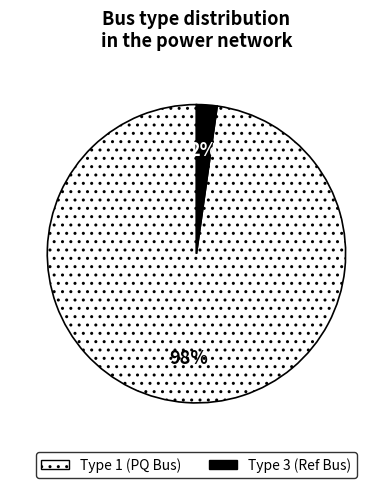

Is the sum of Type 3 (Ref Bus) and Type 1 (PQ Bus) greater than half?

Yes